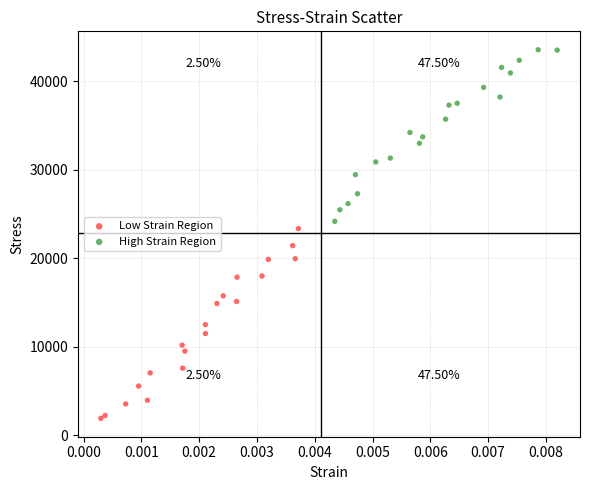

Which series has the widest spread of Y values?

Low Strain Region